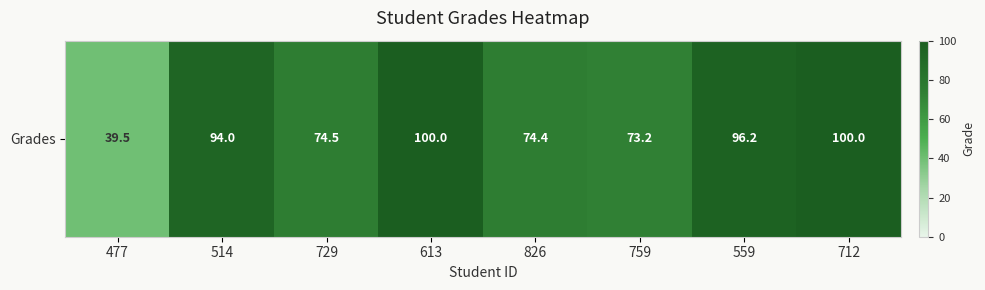

Reading right to left, list all the values displayed in this chart.

100.0	96.2	73.2	74.4	100.0	74.5	94.0	39.5